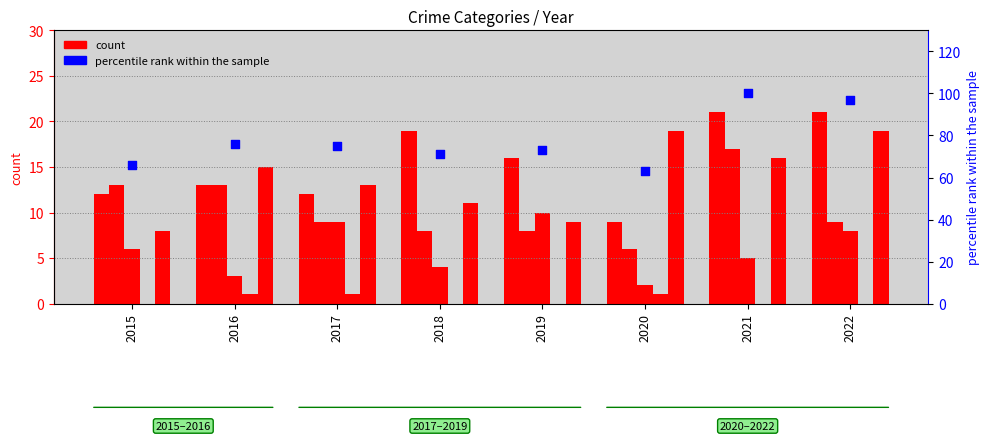

Which series contains the highest Y value?

percentile rank within the sample